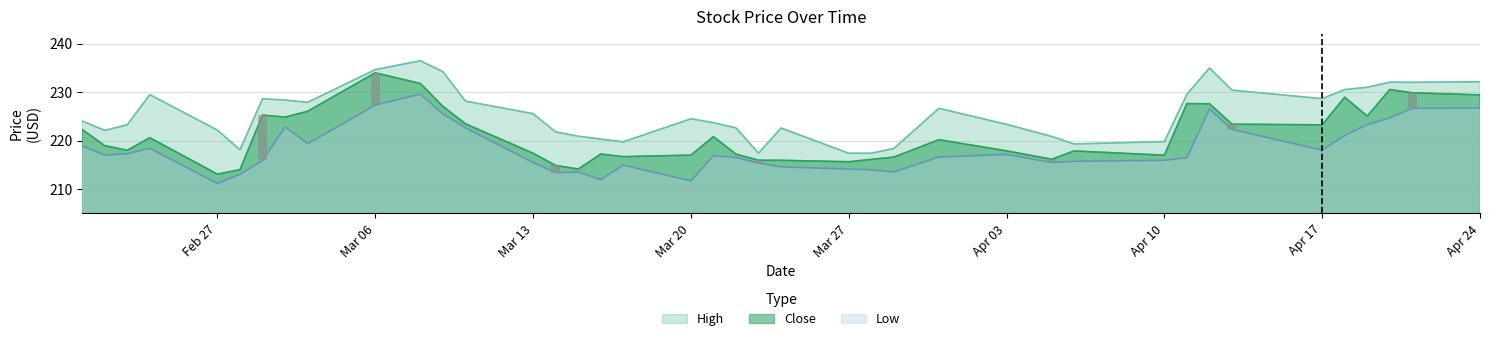

The value of High at Mar 20 is 361.0. True or false?

False